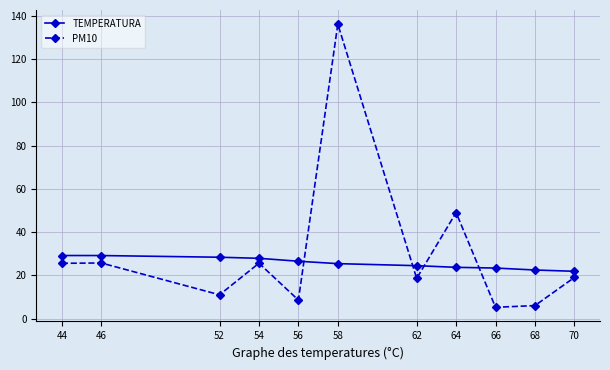

Is the value of TEMPERATURA at 54 greater than the value of PM10 at 62?

Yes